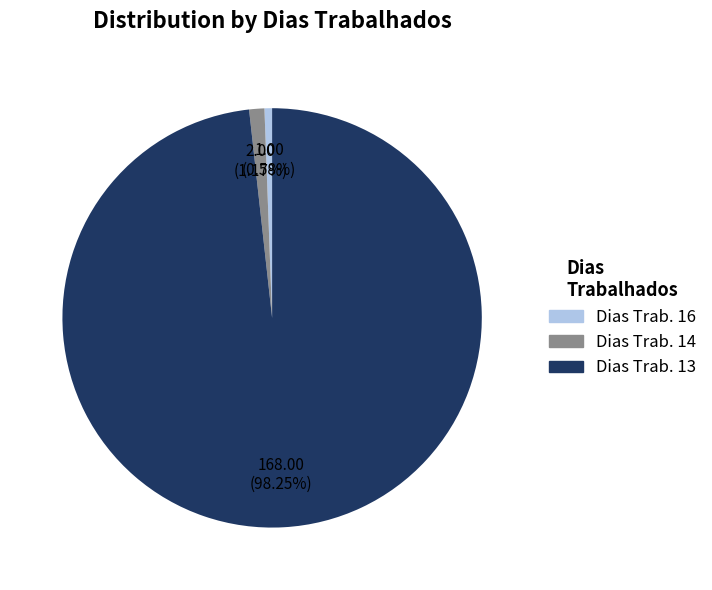

Does any single category account for the majority?

Yes